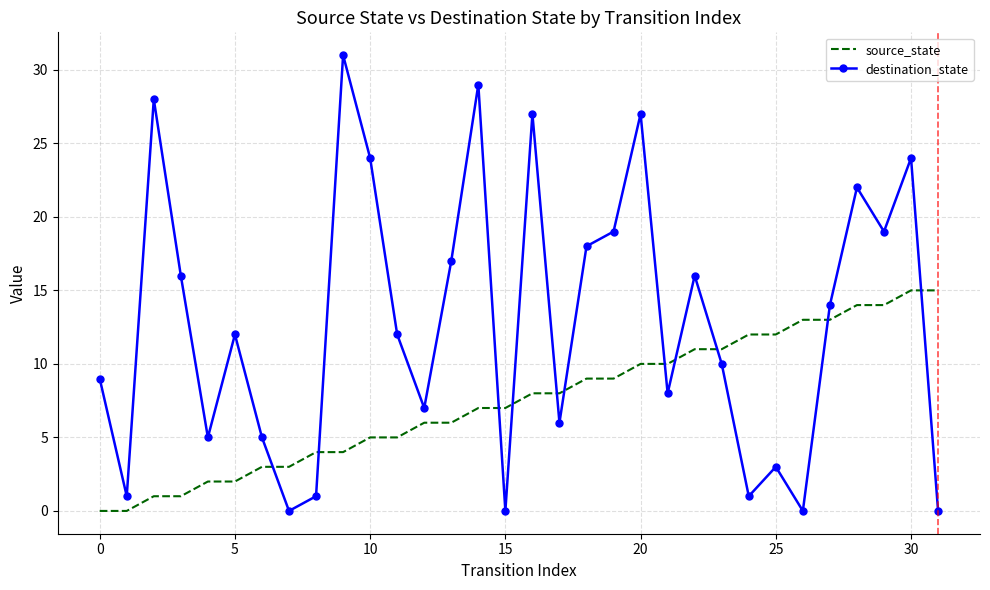

What is the difference between the maximum and minimum values in the source_state series?

15